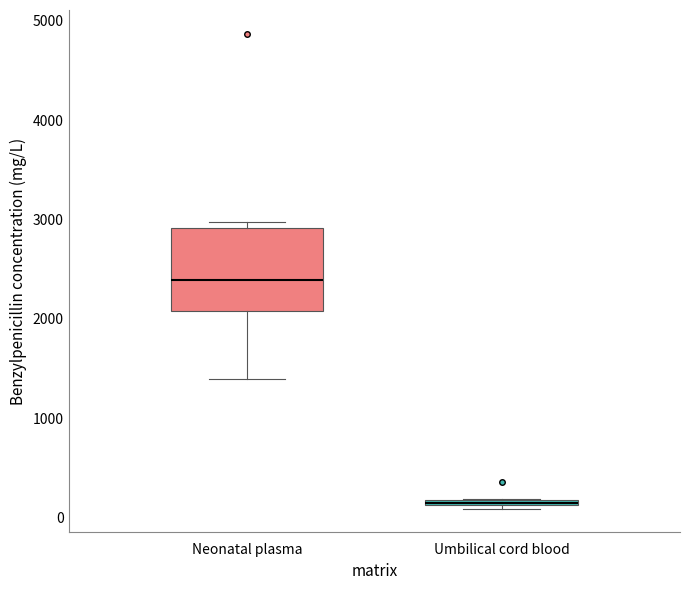

Which box is the tallest, from its lower edge to its upper edge?

Neonatal plasma